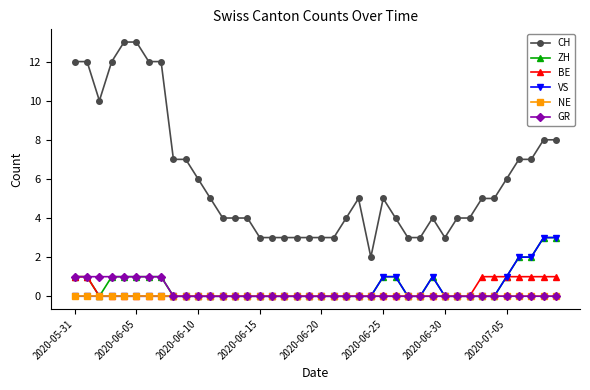

Which series has the largest range (max minus min)?

CH